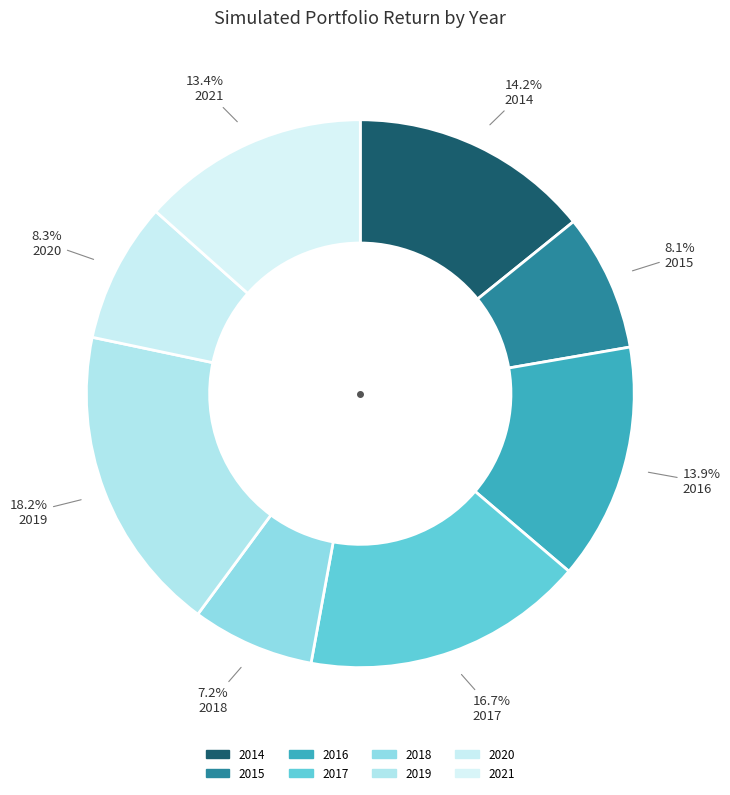

Rank the categories by value from highest to lowest.

2019, 2017, 2014, 2016, 2021, 2020, 2015, 2018